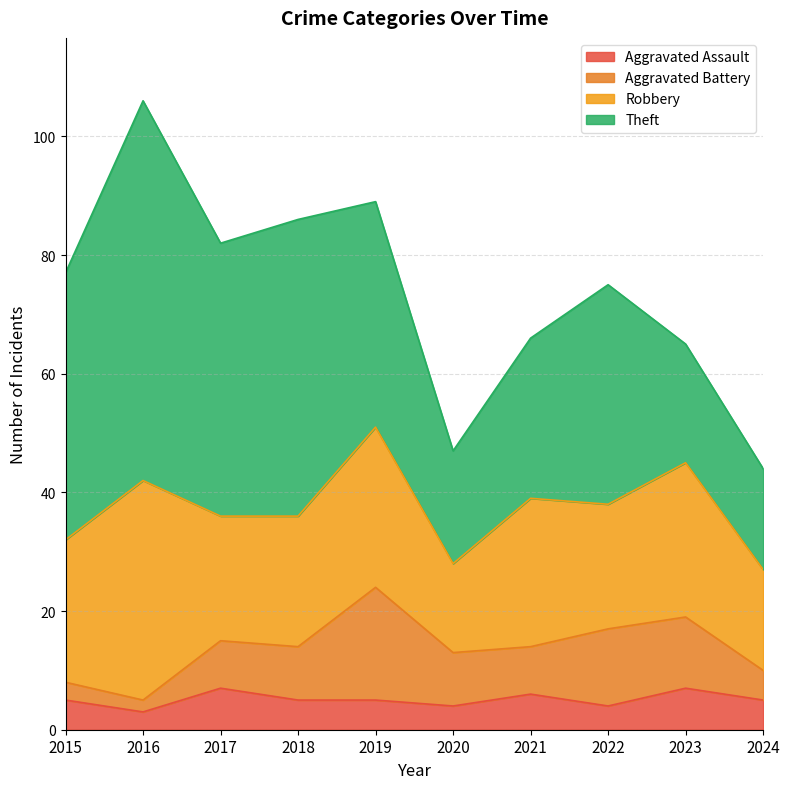

What are all the series names shown in the legend?

Aggravated Assault, Aggravated Battery, Robbery, Theft